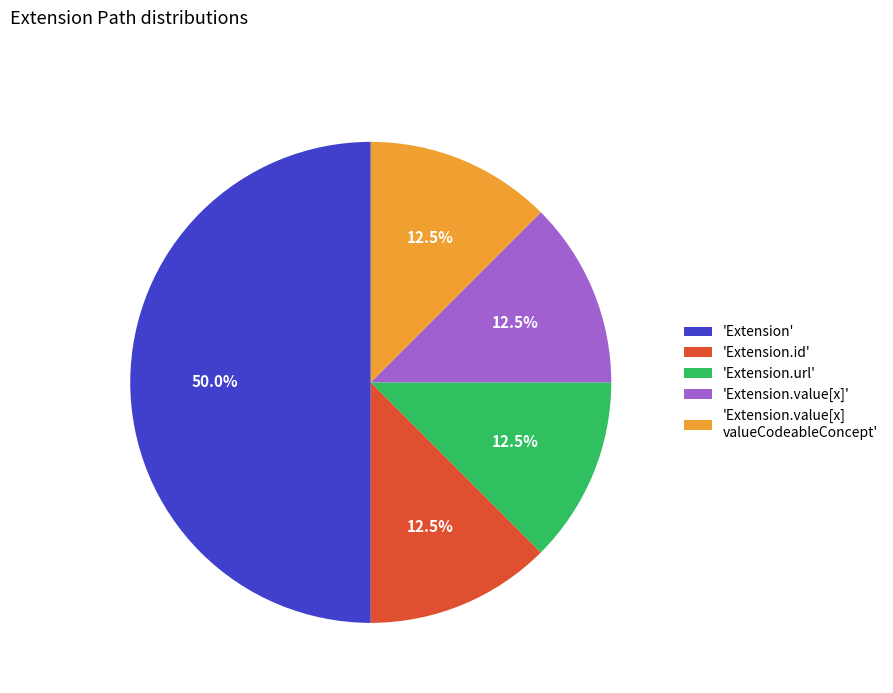

What is the largest slice in the pie chart?

'Extension'